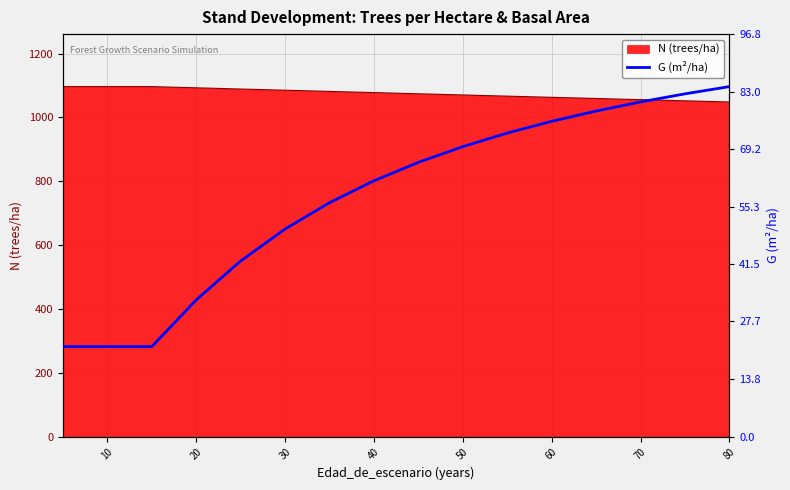

True or false: N (trees/ha) has a value of 277.4 at 40.

False